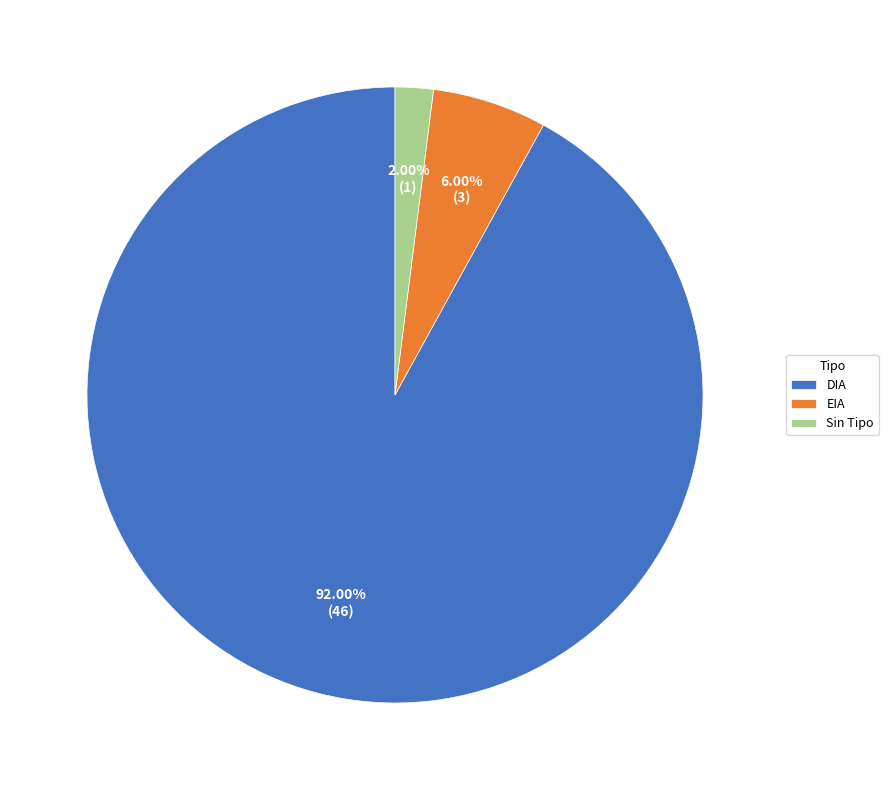

To the nearest percent, what is the average slice percentage?

33%